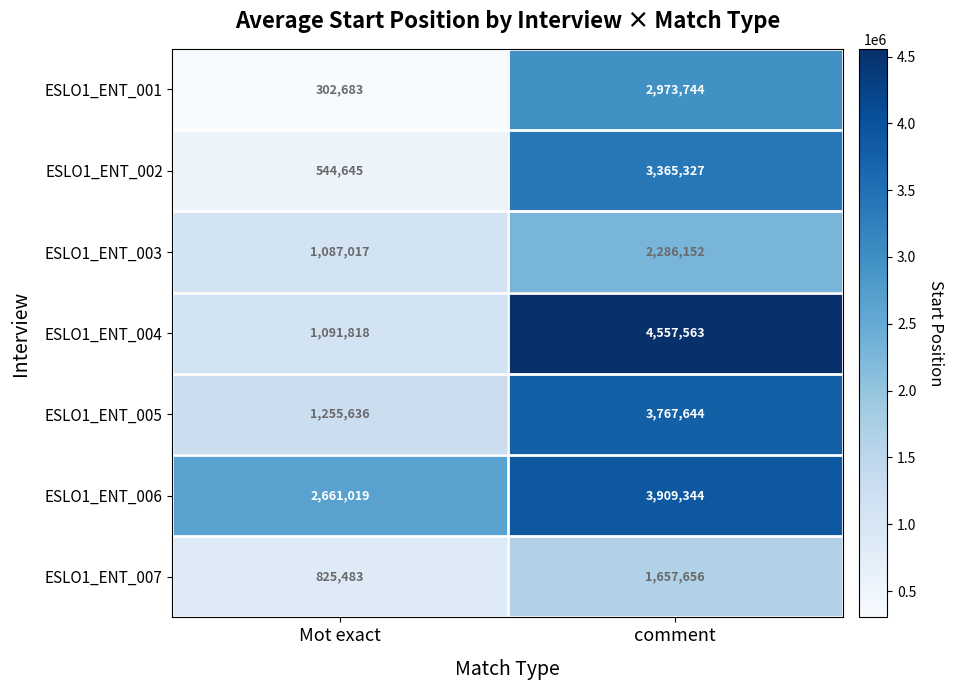

What is the sum of all ESLO1_ENT_004 values?

5649381